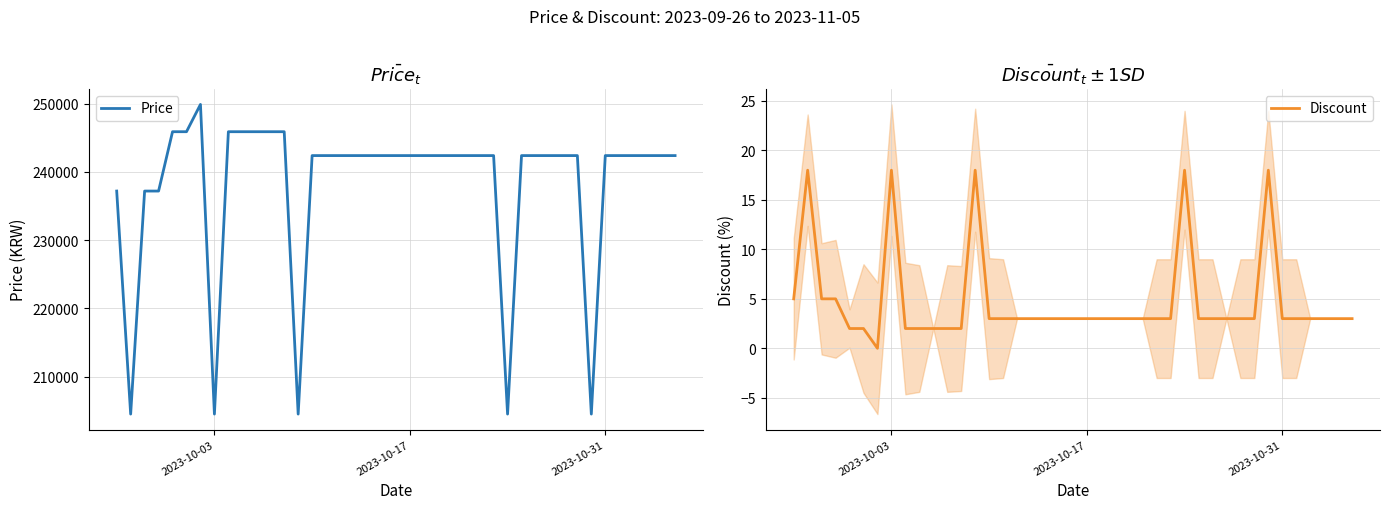

What is the highest value of the Price series?

249900